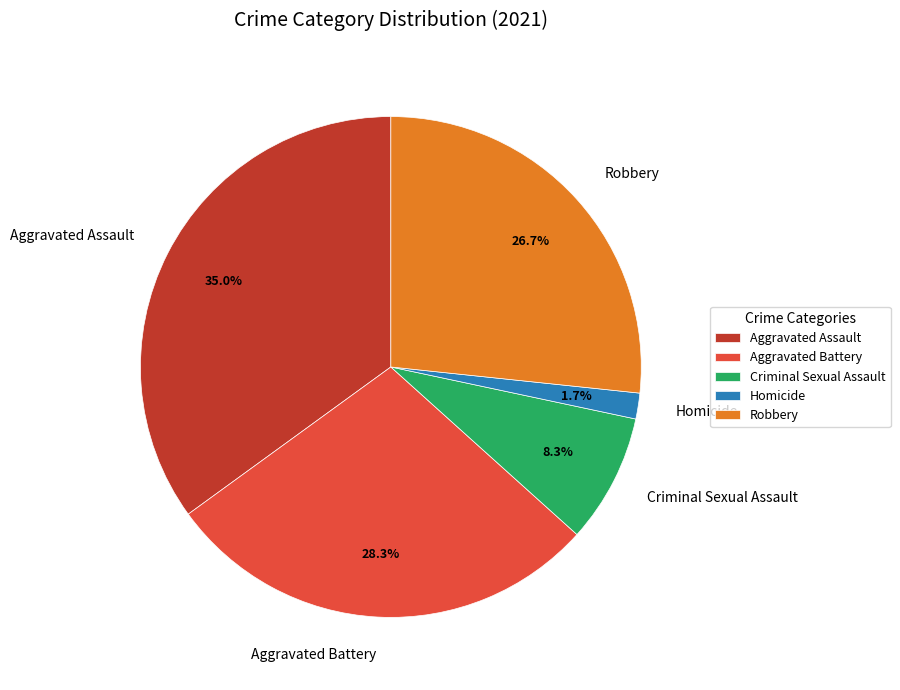

What percentage is the Homicide slice, to the nearest percent?

2%